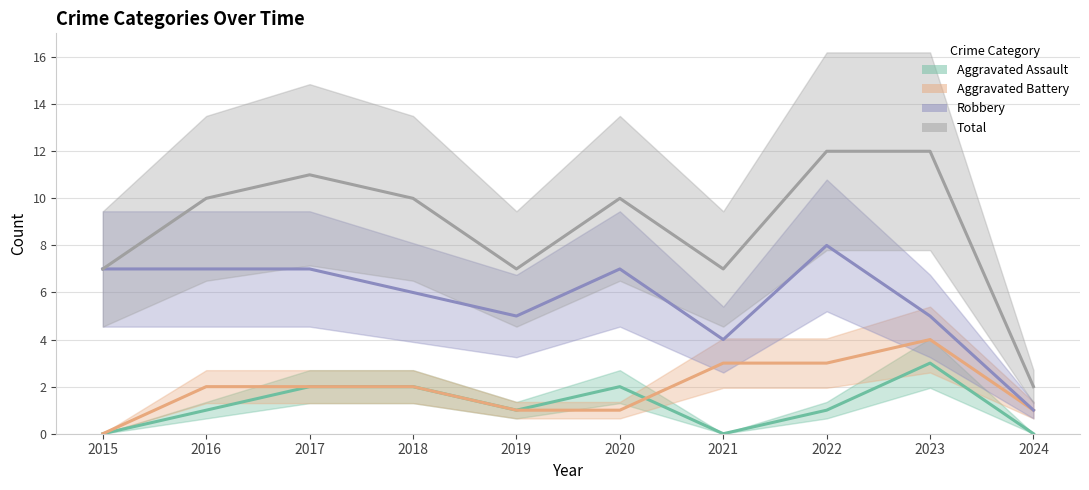

The value of Aggravated Battery at 2021 is 3. True or false?

True